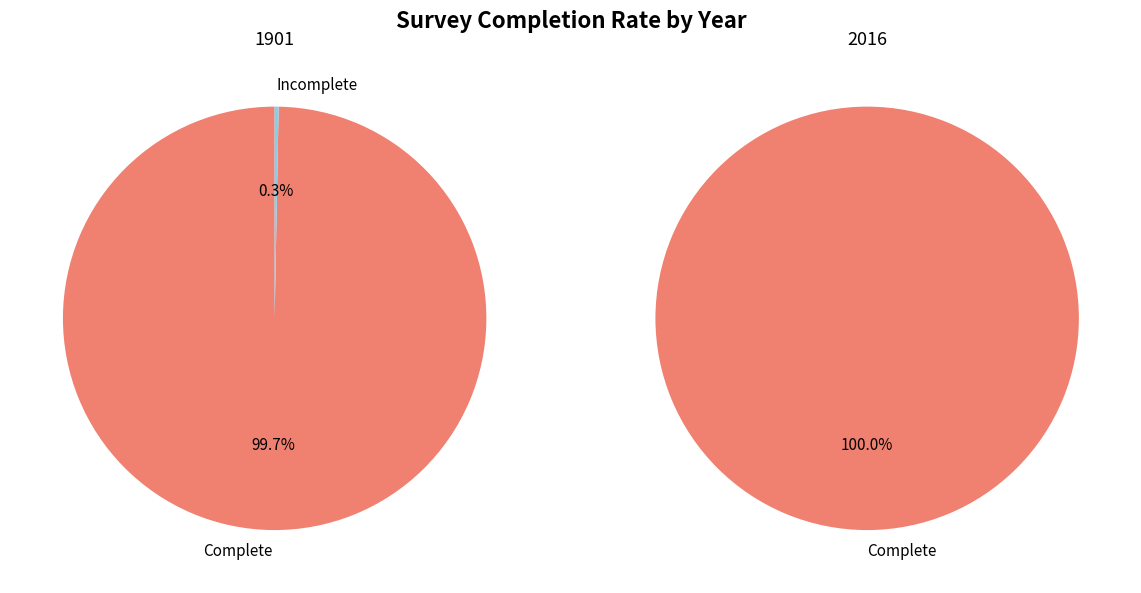

To the nearest percent, what is the average slice percentage?

50%